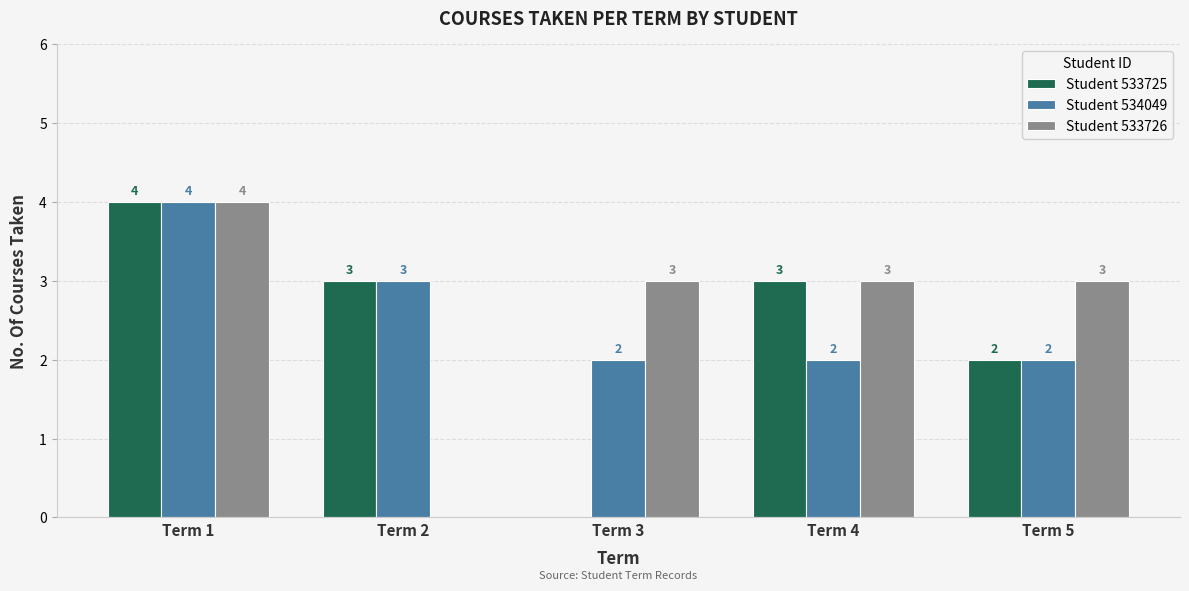

Which series changed the most between Term 1 and Term 4?

Student 534049